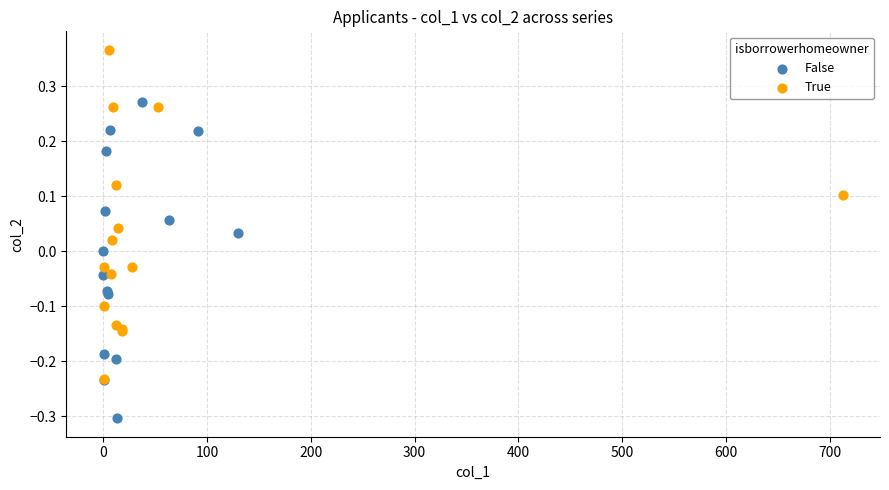

What are all the series names shown in the legend?

False, True